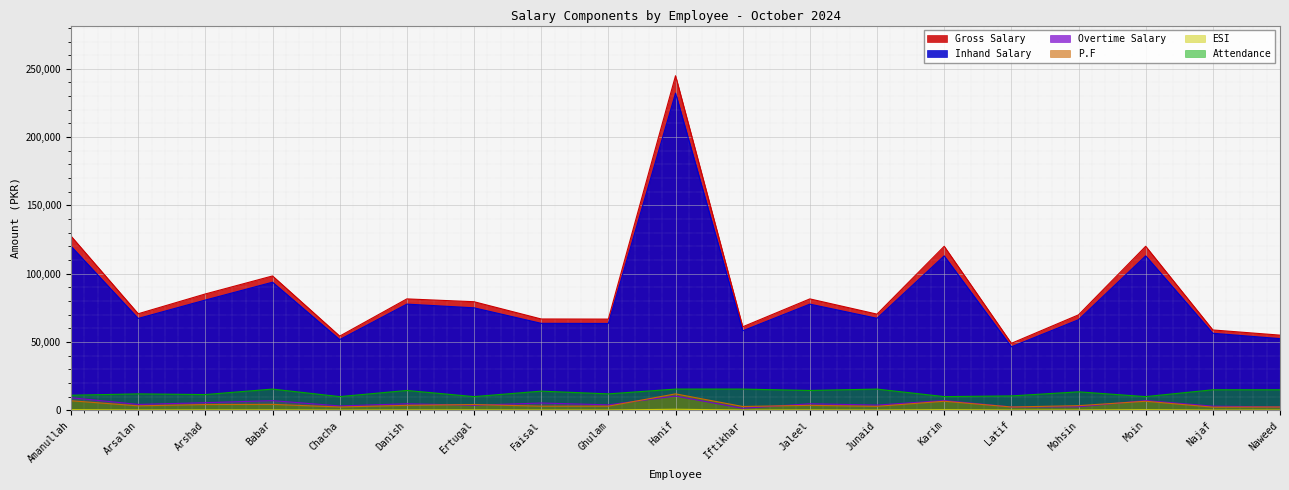

Which category has the lowest value in the Overtime Salary series?

Iftikhar